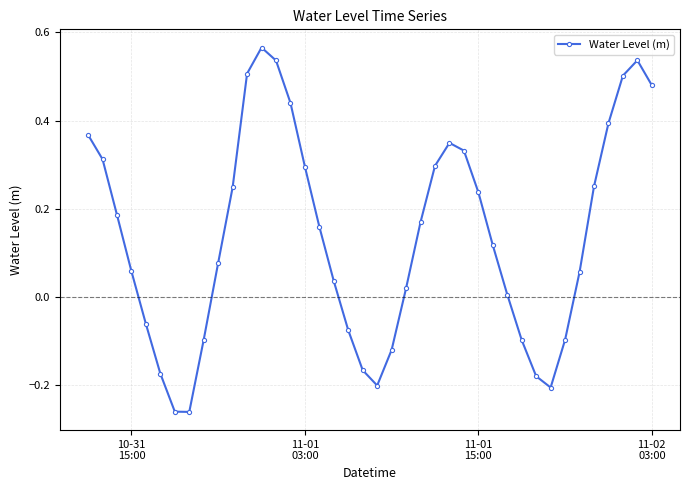

How many interior local valleys (lower than both neighbors) does the data have?

3